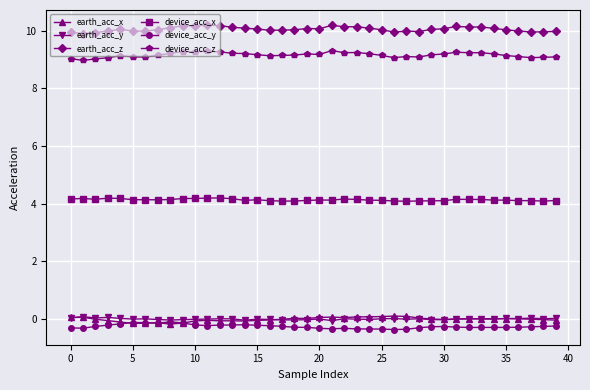

What is the value of the device_acc_z point at the 1st from the left?

9.0